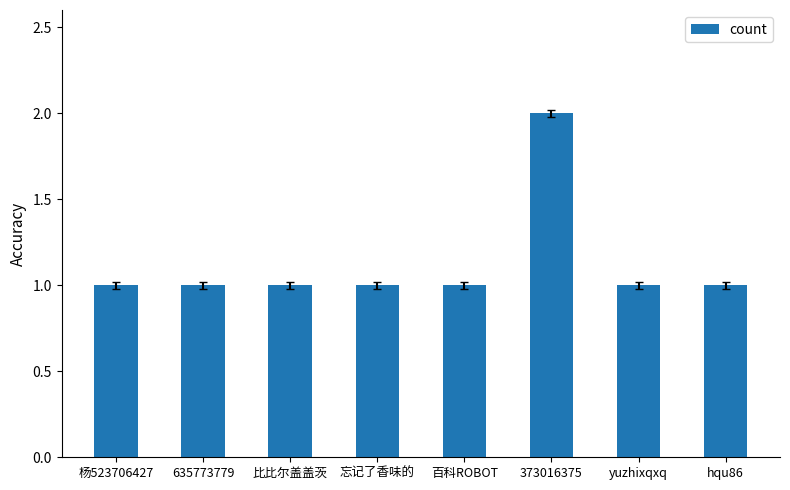

Approximately how many times larger is the value at yuzhixqxq compared to 忘记了香味的?

1.0